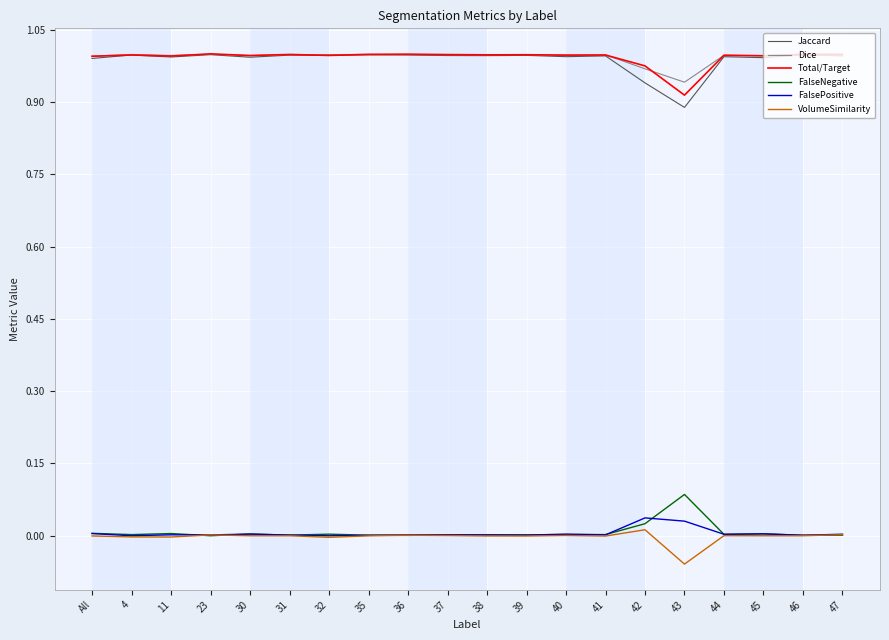

Which label corresponds to the smallest value in the chart?

43